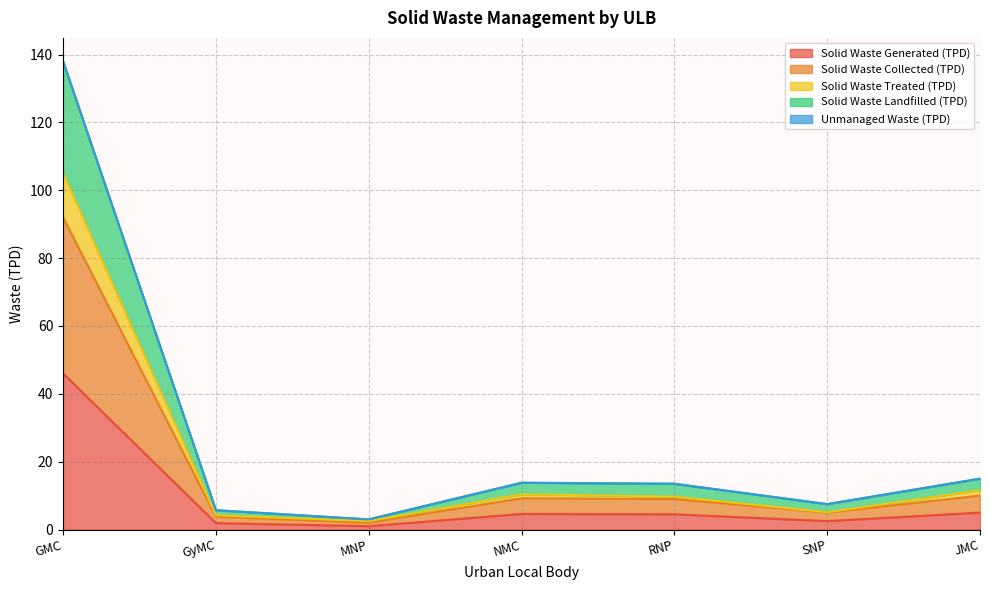

True or false: Solid Waste Generated (TPD) and Solid Waste Treated (TPD) cross at least once.

False